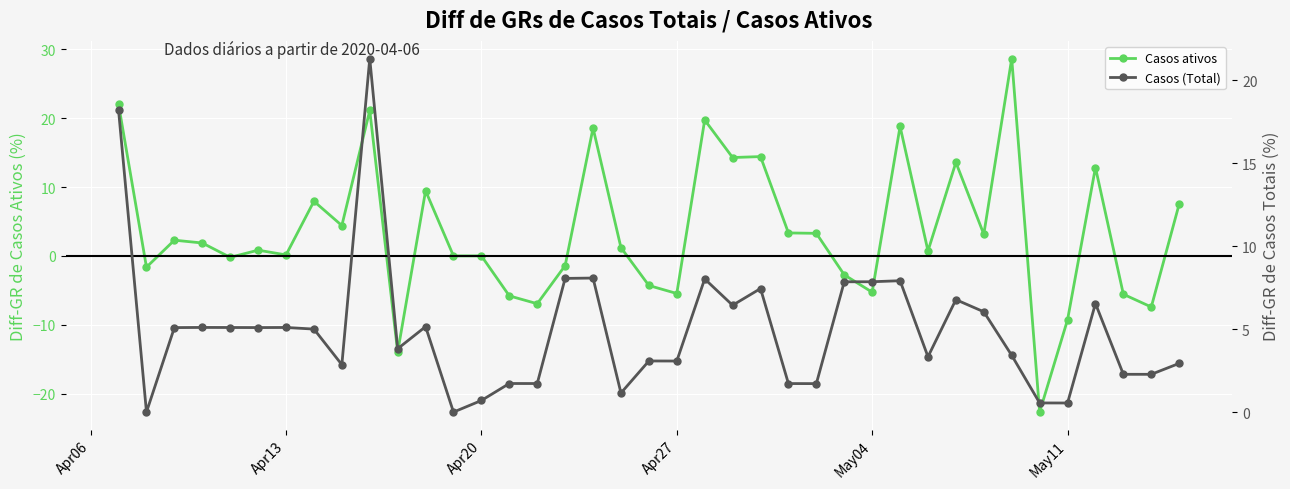

What is the minimum value shown in the chart?

-22.7